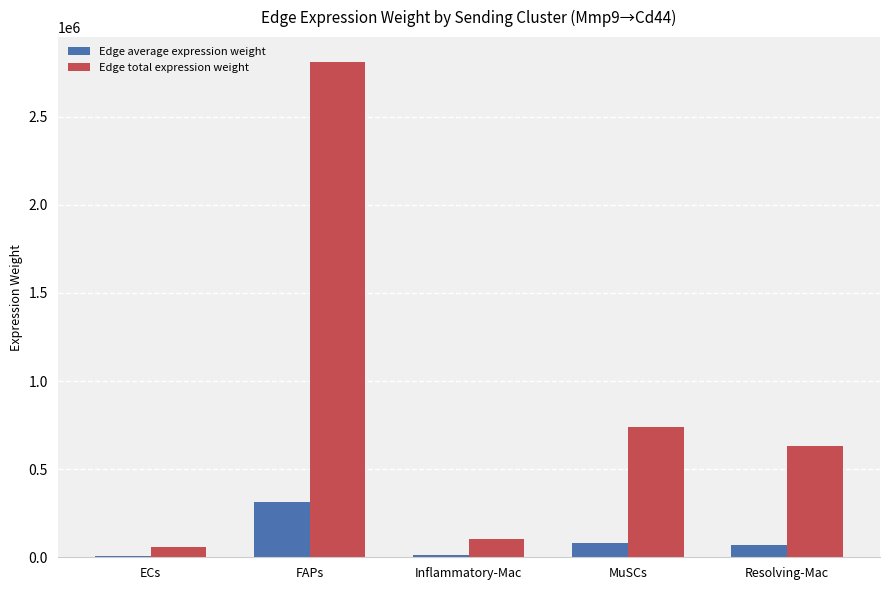

Is it true that Edge total expression weight equals 741052.5 at MuSCs?

True